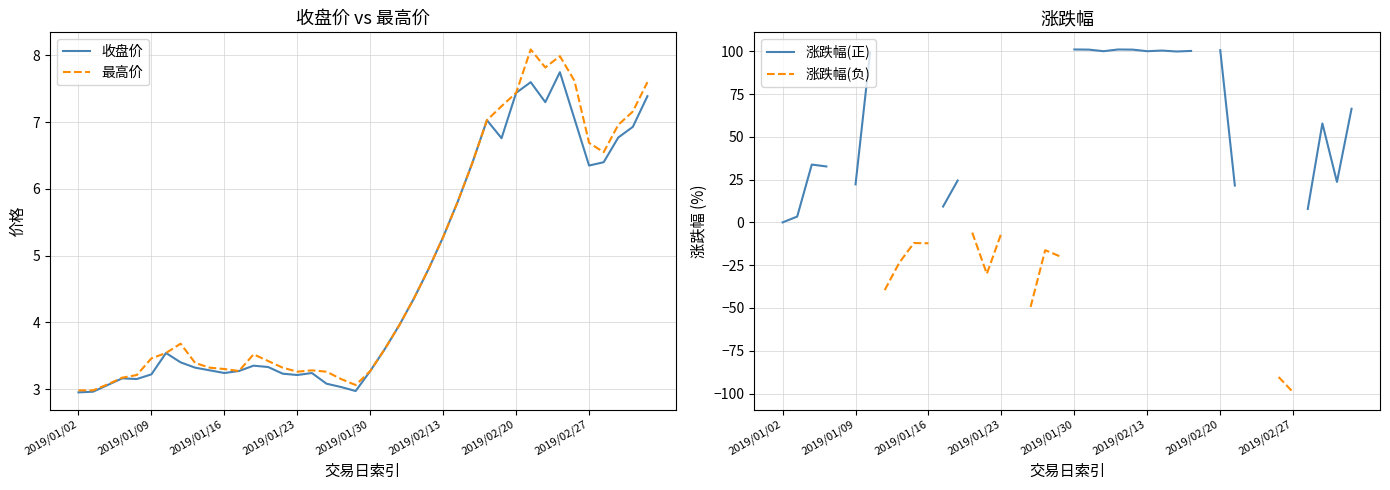

The 最高价 series shows 5.3 at 2019/02/13. True or false?

True